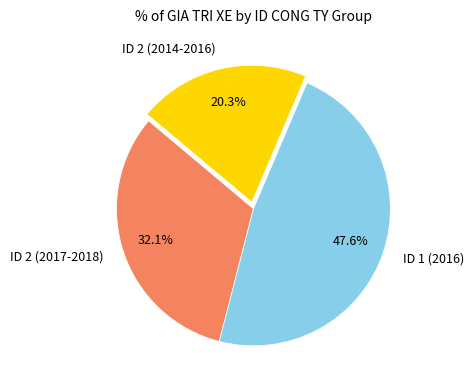

What portion of the pie excludes ID 1 (2016)?

52.4%